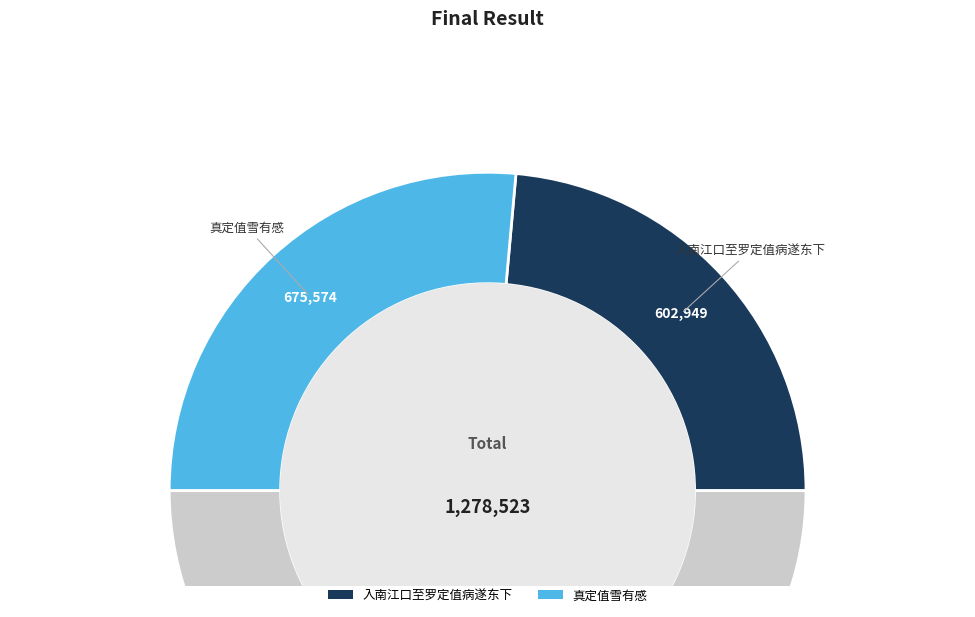

To the nearest percent, what is the difference between the largest and smallest slice percentages?

6%